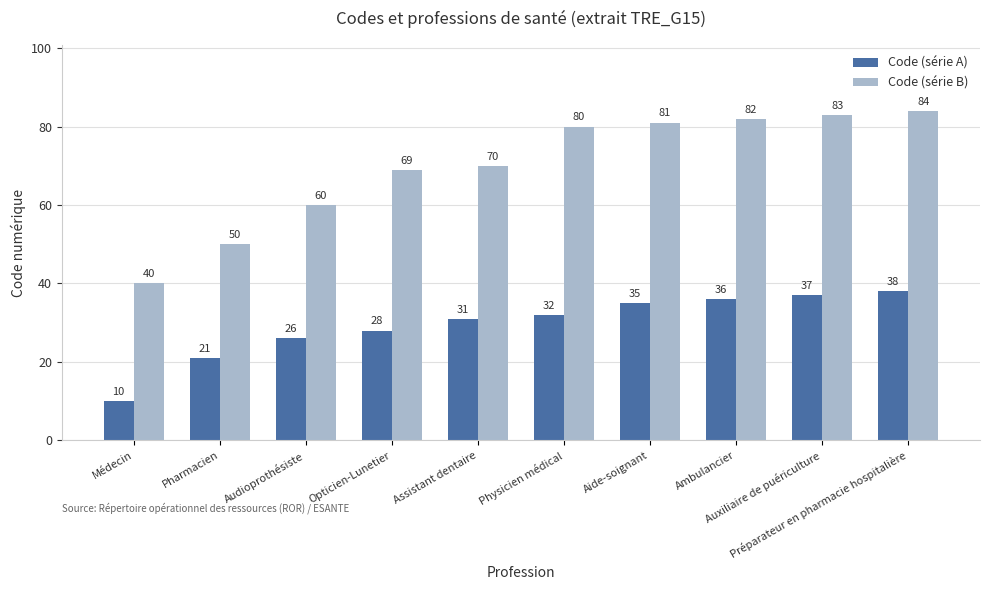

What is the total value across all series at Médecin?

50